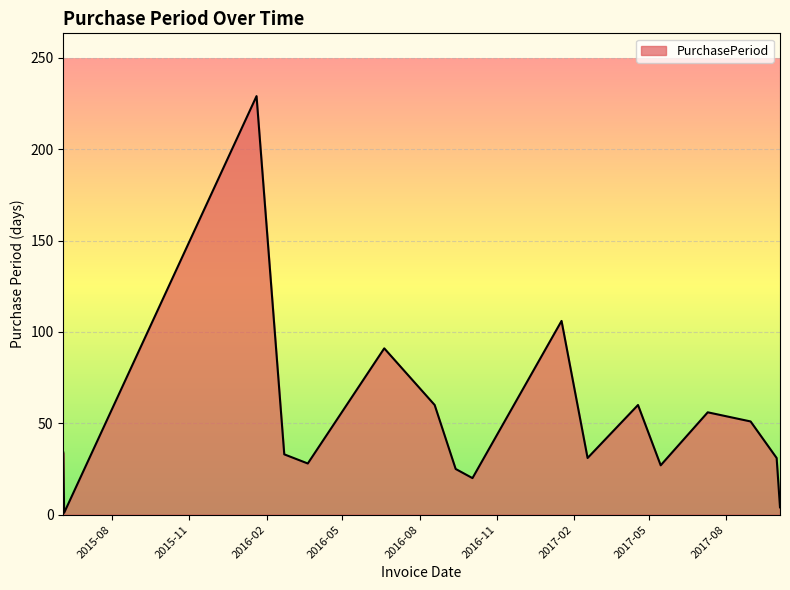

What is the greatest value displayed?

229